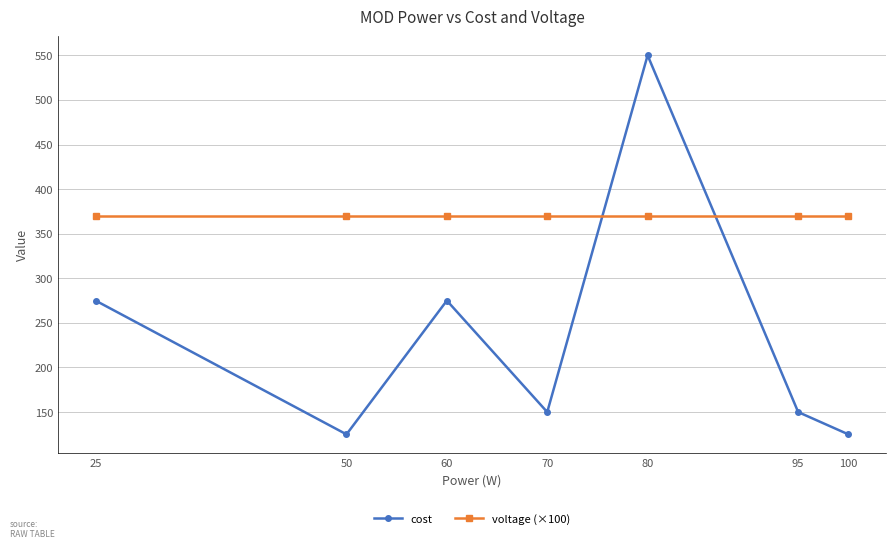

What is the value of the voltage (×100) point at the 7th from the left?

370